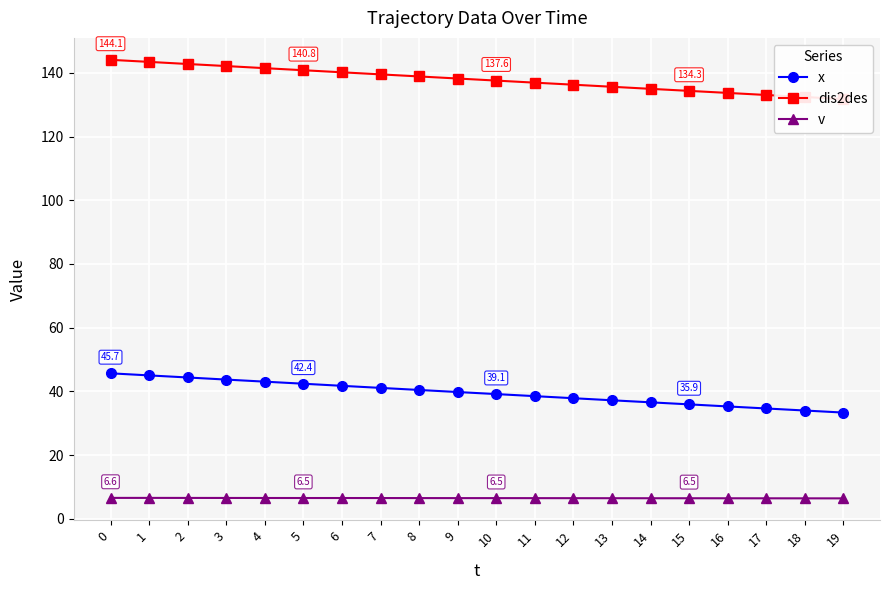

What is the difference between the second highest and minimum values in the v series?

0.1